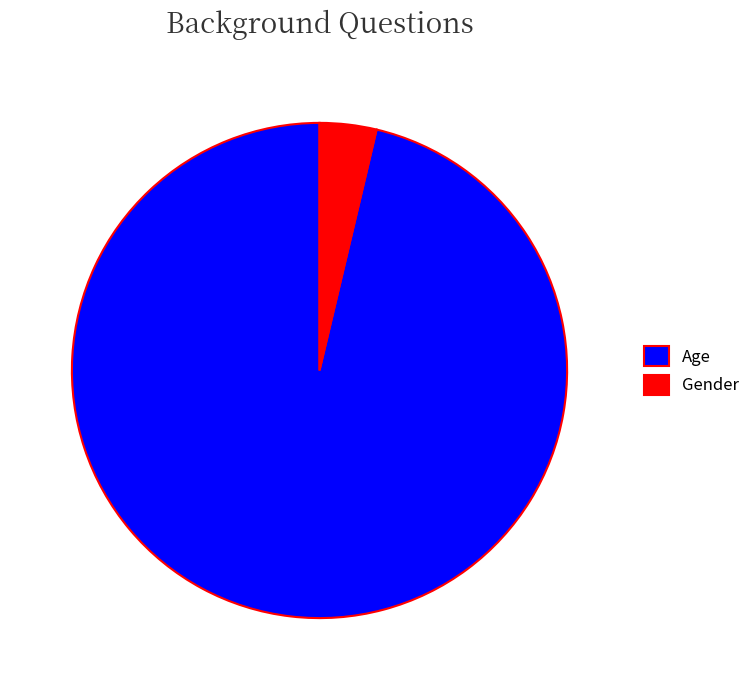

True or false: Age accounts for 96% of the total.

True